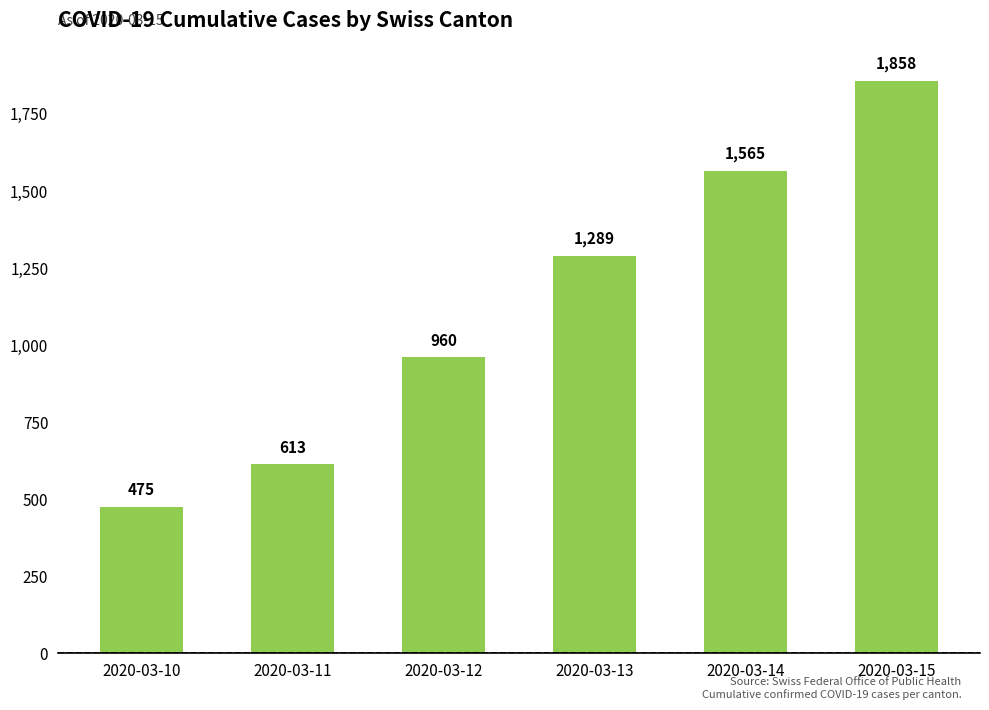

What is the value of the 6th bar from the left?

1858